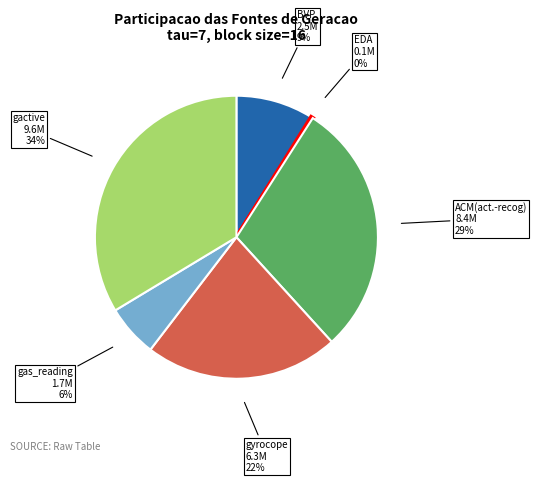

Does any single category account for the majority?

No